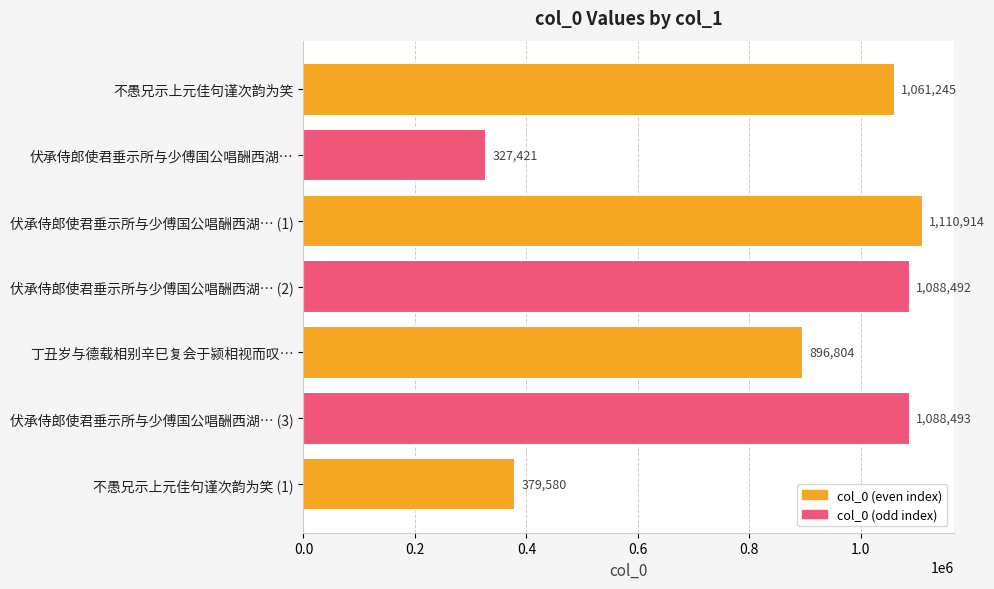

What is the maximum value shown in the chart?

1110914